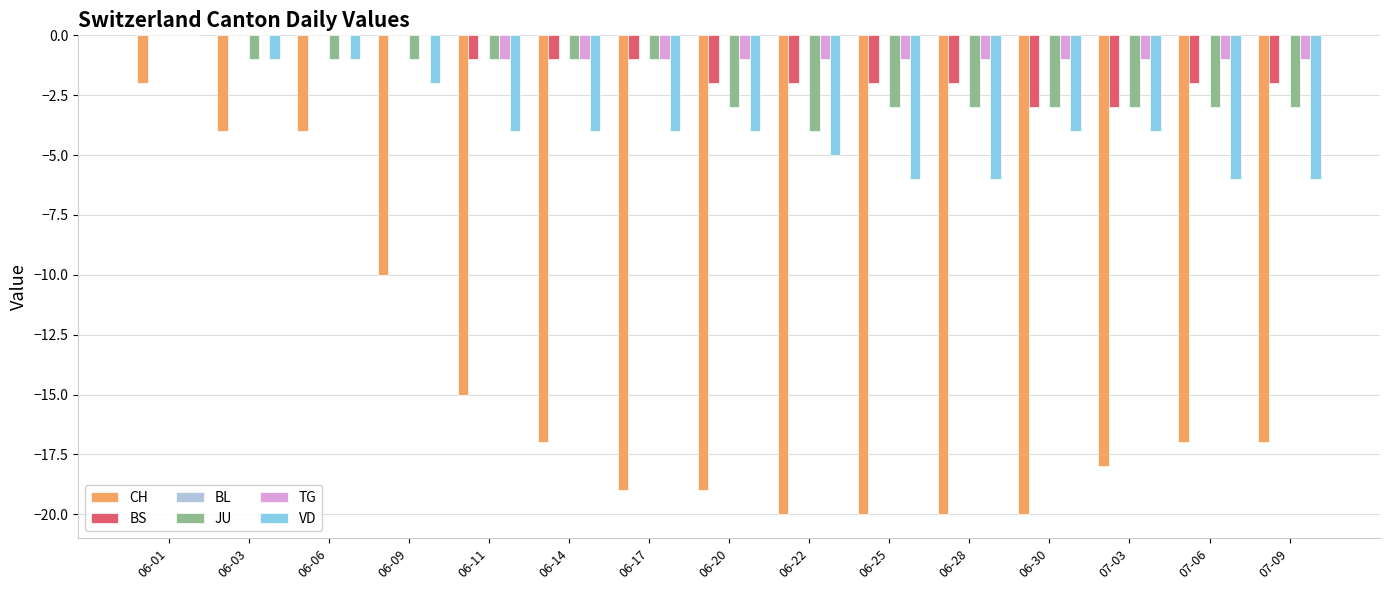

What is the sum of the VD values at 06-22 and 06-03?

-6